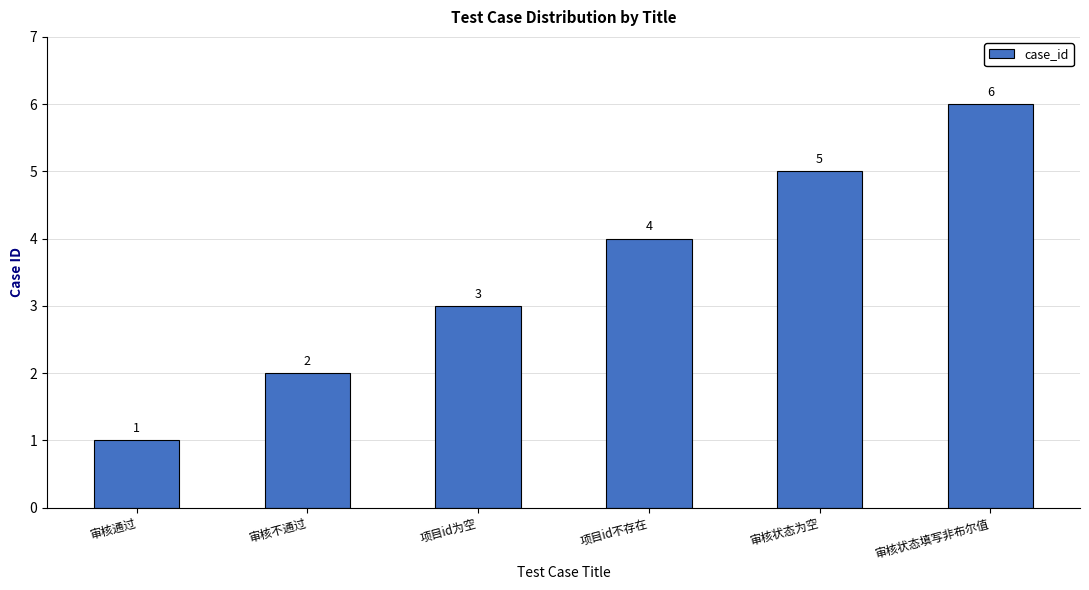

What is the average value?

4